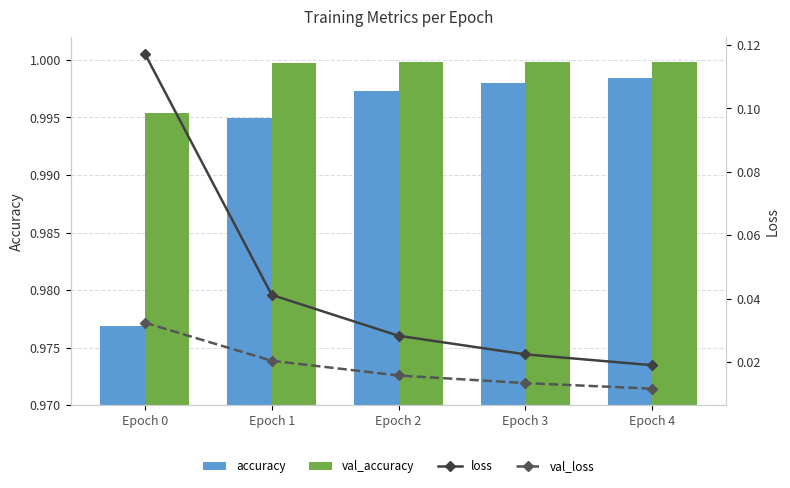

Is the value of val_loss at Epoch 4 greater than the value of loss at Epoch 2?

No